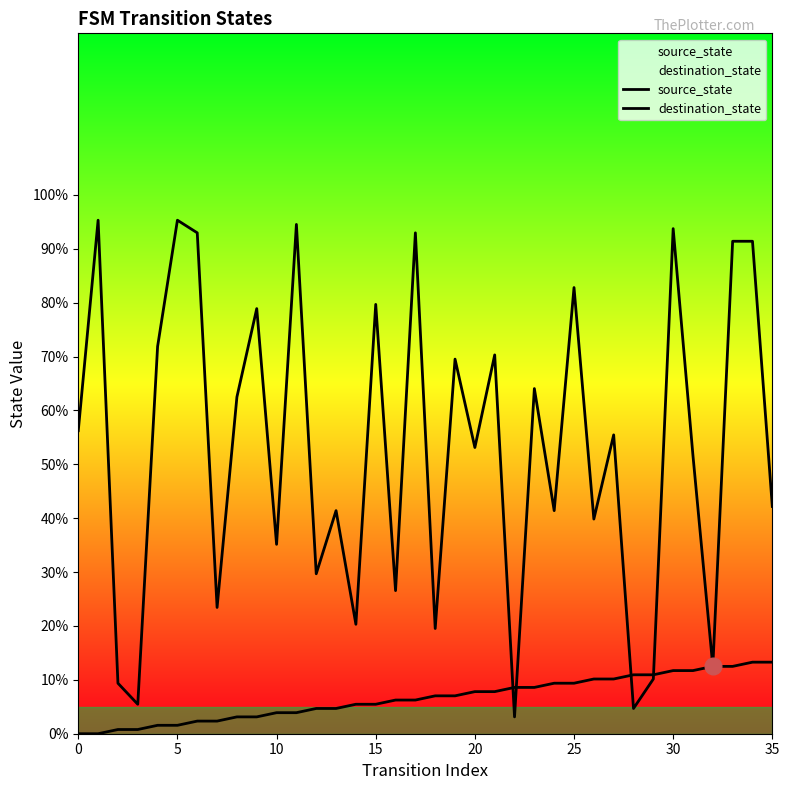

What is the difference between the maximum and minimum values in the destination_state series?

92.2